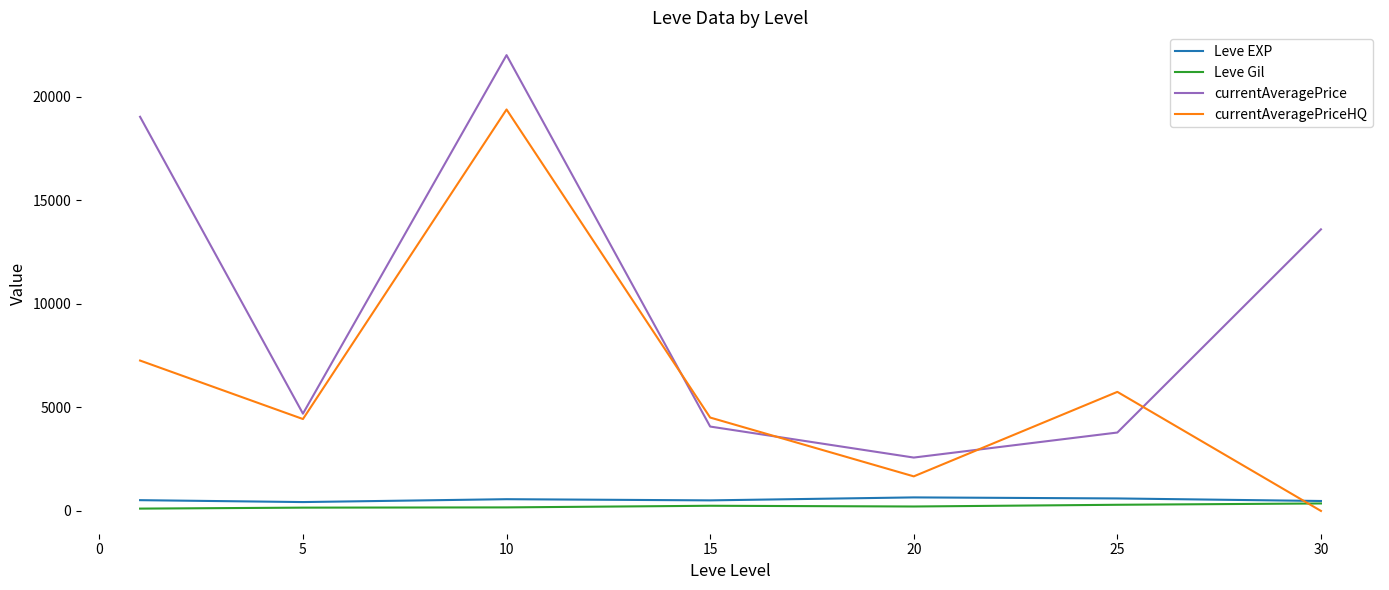

Which series has the largest total across all categories?

currentAveragePrice